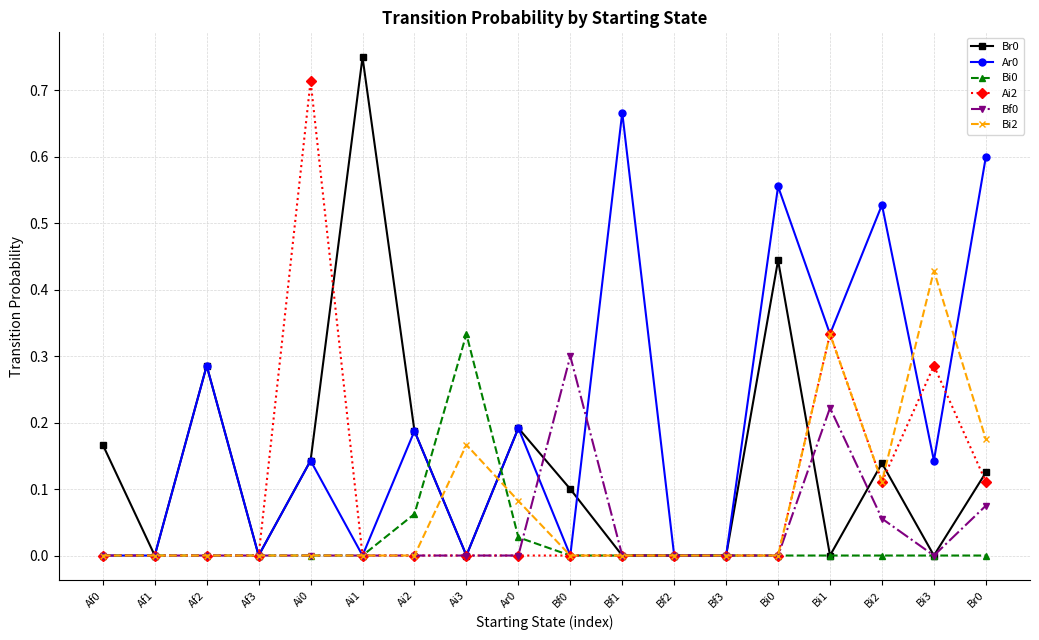

At which category is the sum across all series the highest?

Bi1